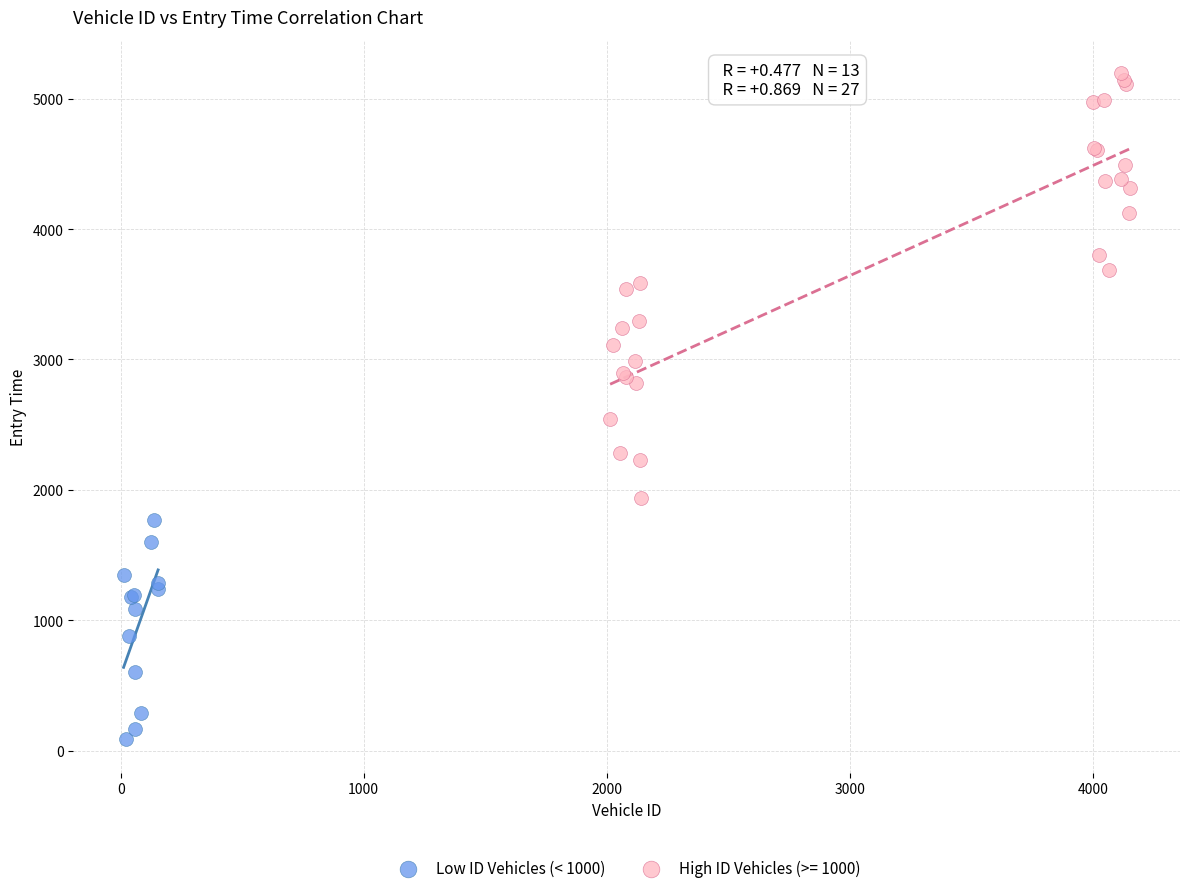

Which series reaches the maximum Y coordinate?

High ID Vehicles (>= 1000)